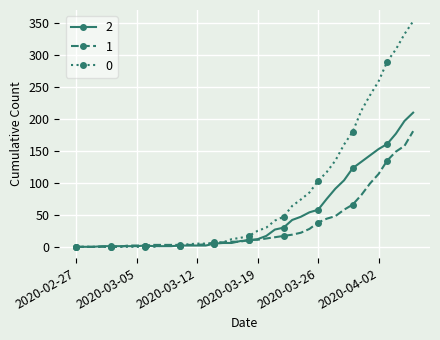

Rank the series by their average value, from lowest to highest.

1, 2, 0